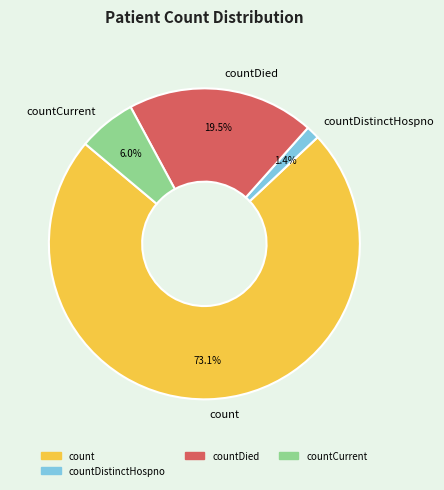

Between countCurrent and countDistinctHospno, which is larger?

countCurrent